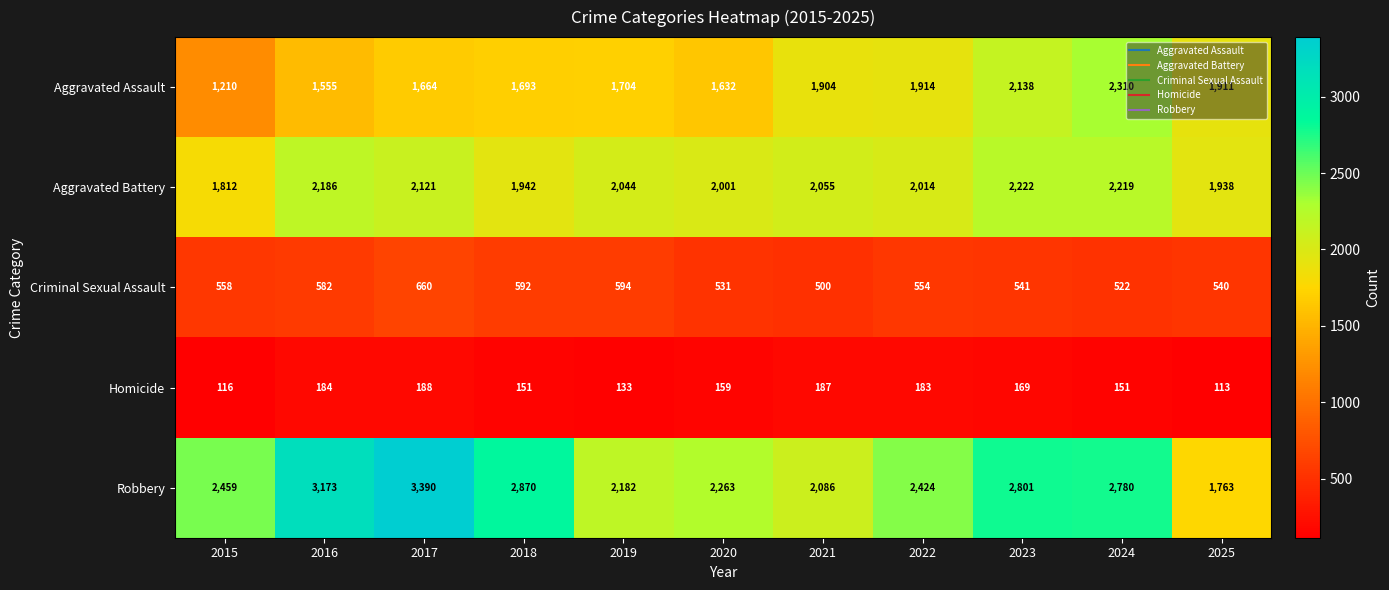

How many distinct data groups are displayed?

5